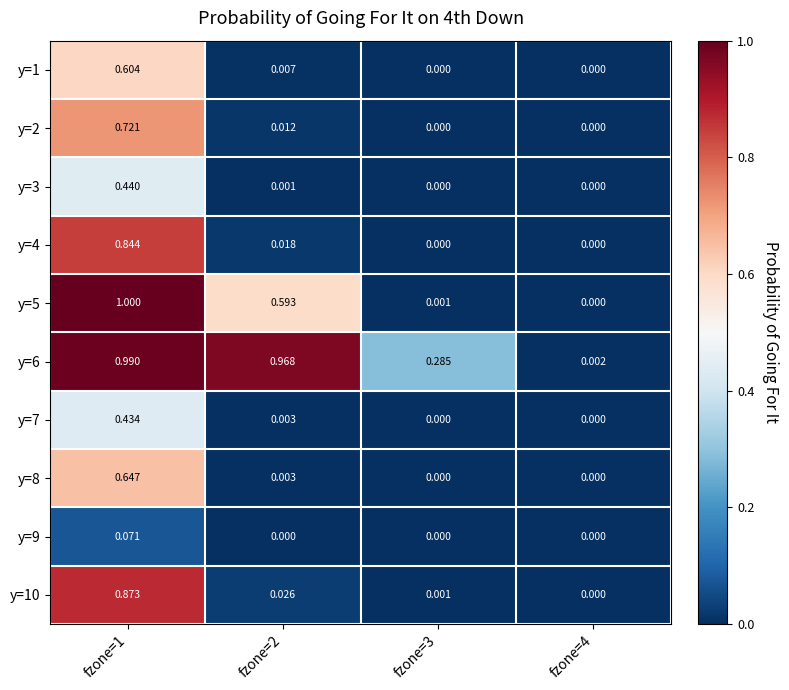

Is the value of y=7 at fzone=3 greater than the value of y=1 at fzone=2?

No